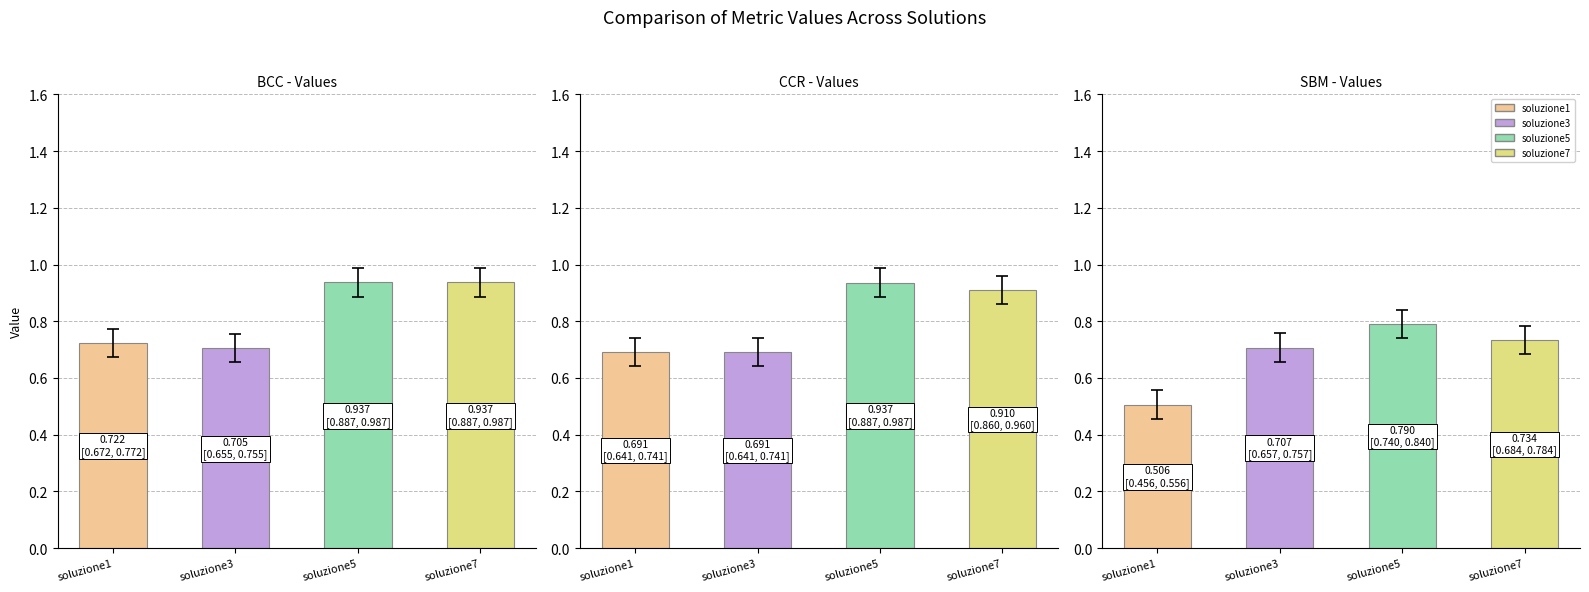

How many bars are there in each group?

3